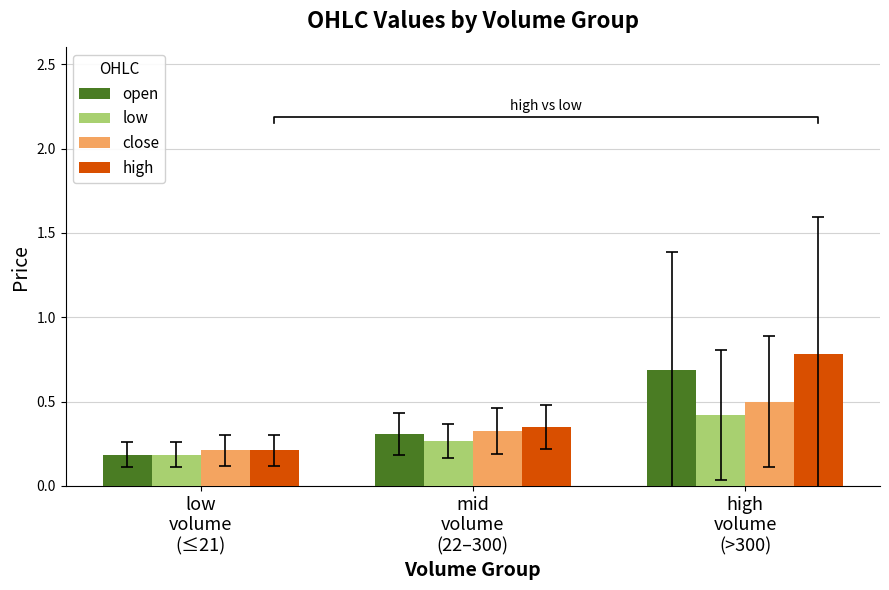

Count the close values in the range 0 to 1.

3